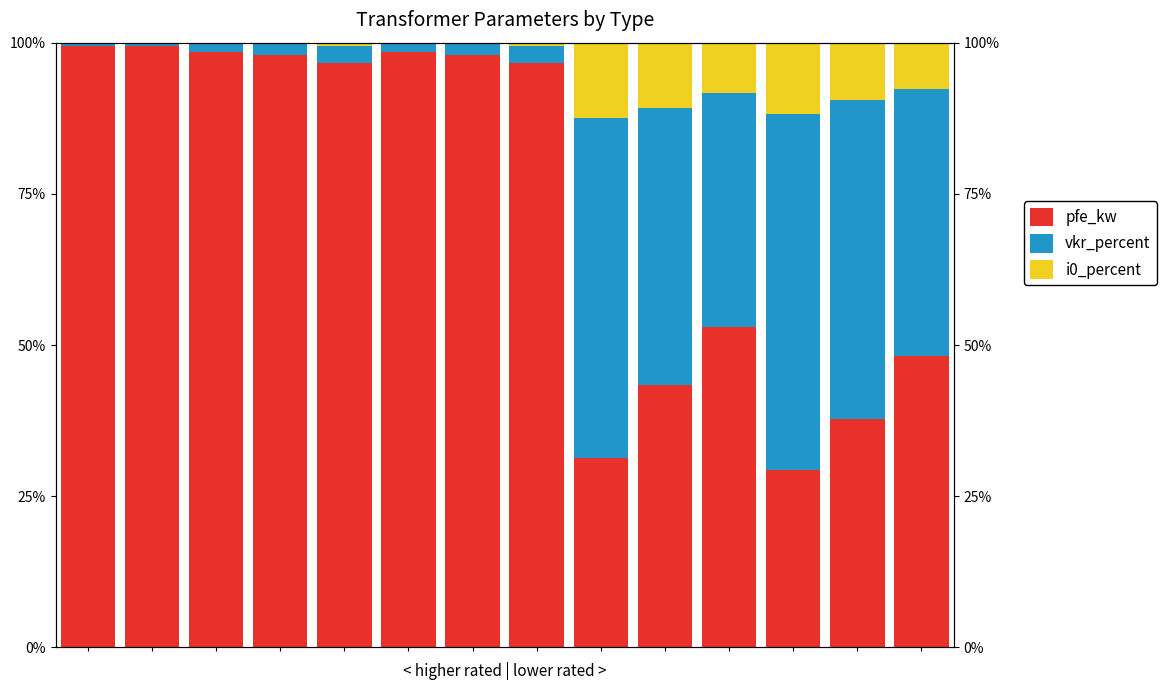

Rank the categories by vkr_percent value from highest to lowest.

11, 8, 12, 9, 13, 10, 4, 7, 3, 6, 2, 5, 1, 0